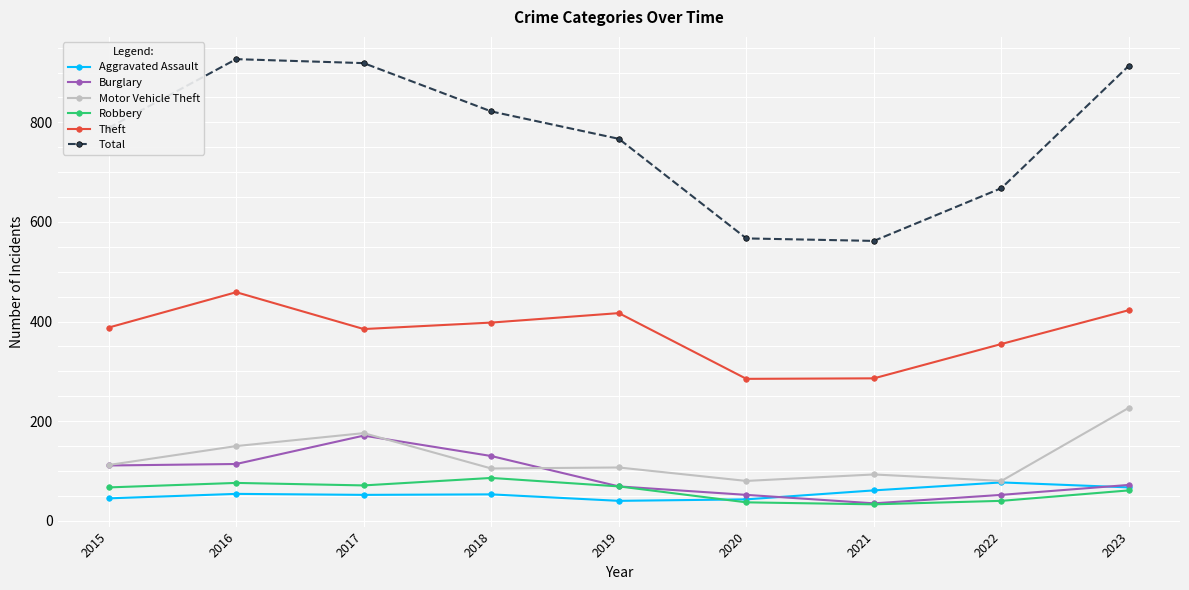

Which series has the widest spread of values?

Total